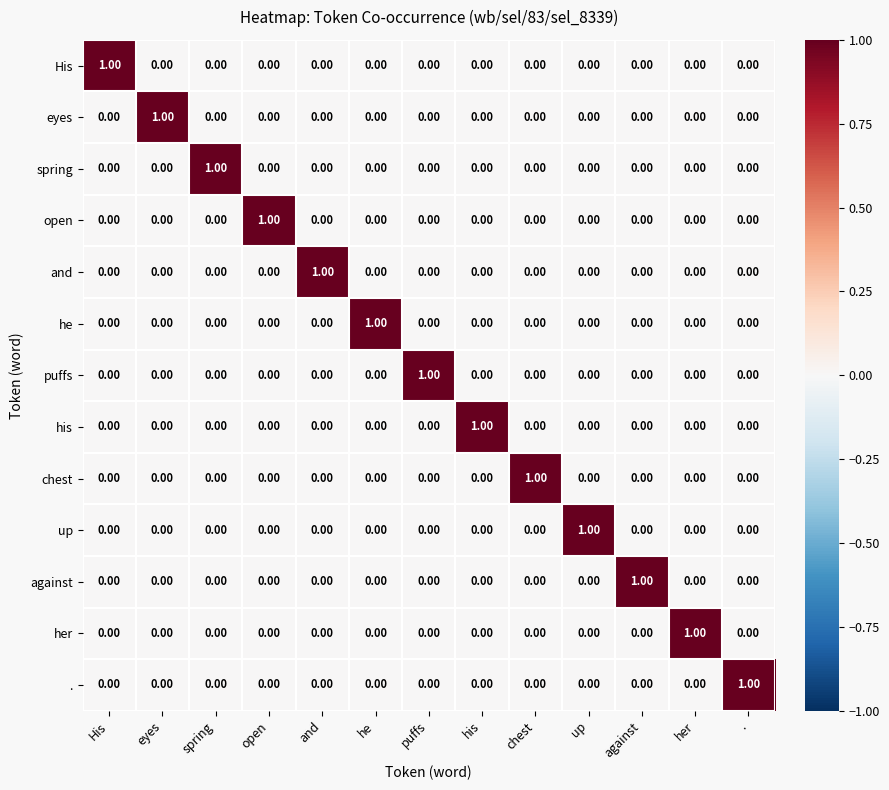

At which label does spring reach its peak?

spring